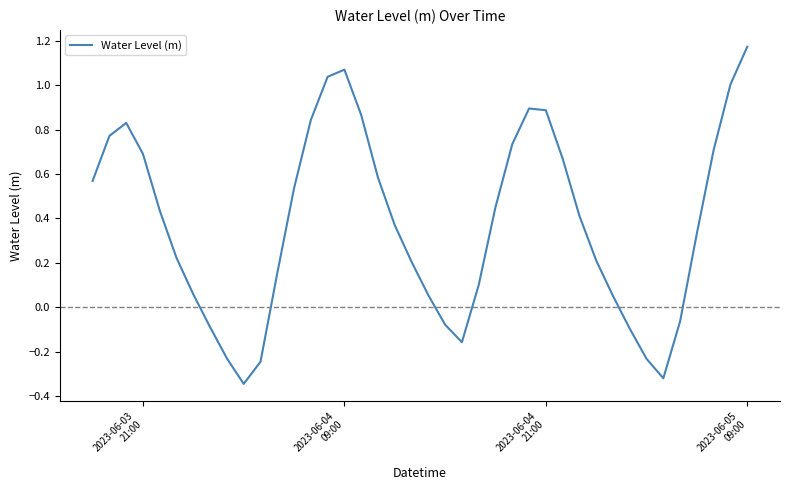

Does the chart display data point markers on the line(s)?

No